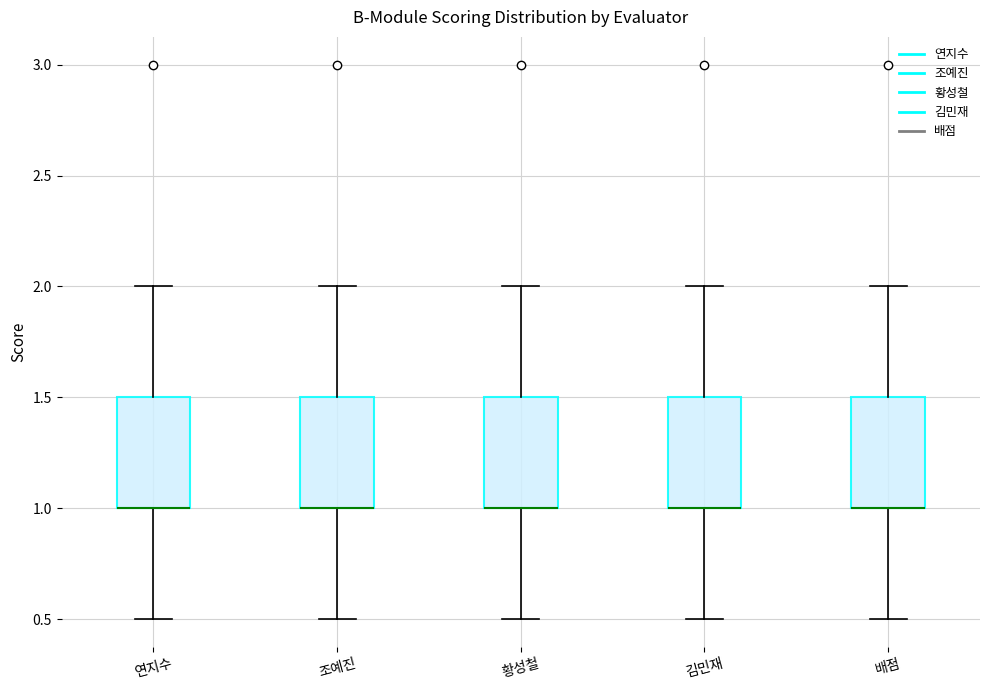

Where does the lower whisker of the box for 황성철 end on the y-axis? The values are not printed on the chart, so give them approximately, as read against the axis.

0.5